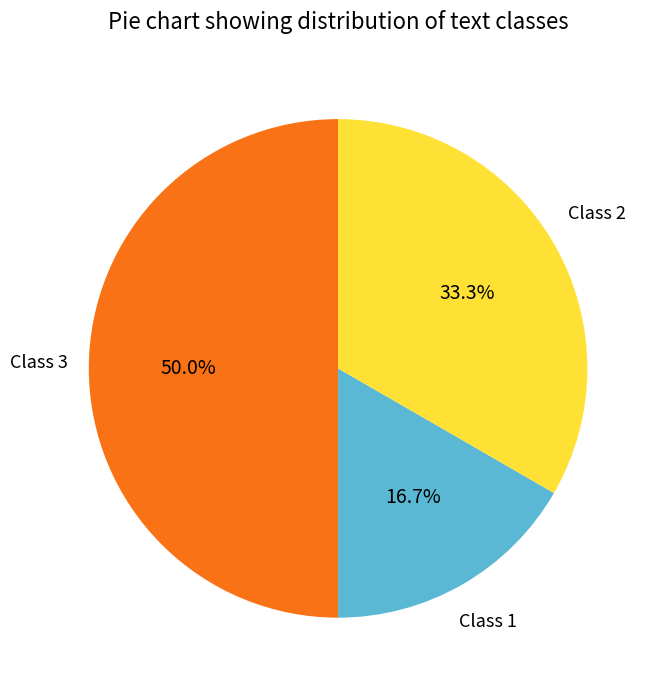

What is the smallest slice in the pie chart?

Class 1